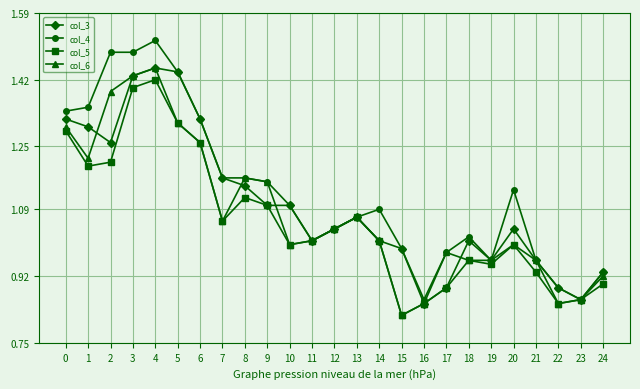

In col_5, how many points are lower than both neighbors (excluding endpoints)?

6